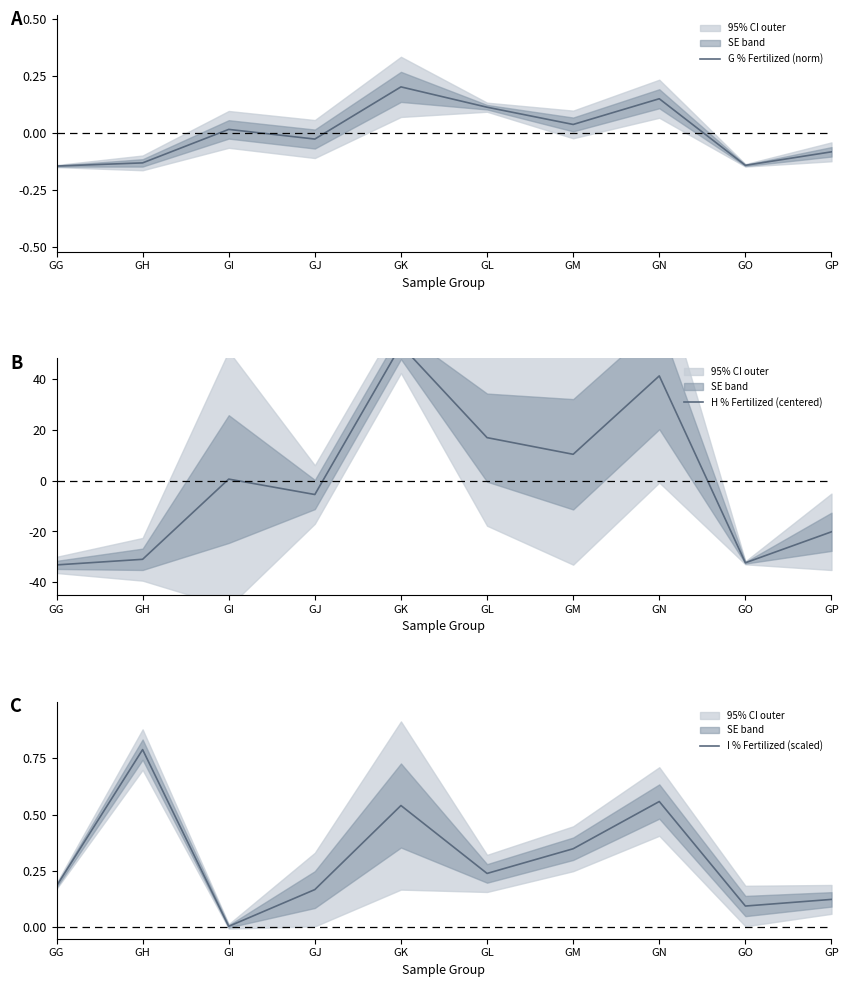

What is the difference between the second highest and minimum values in the I % Fertilized (scaled) series?

0.6